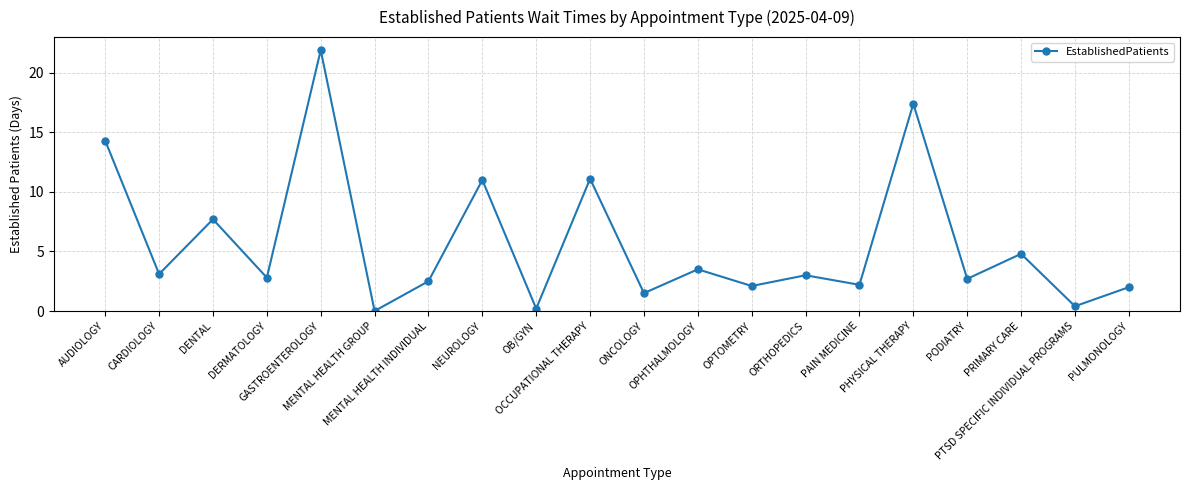

Between AUDIOLOGY and MENTAL HEALTH INDIVIDUAL, which is larger?

AUDIOLOGY